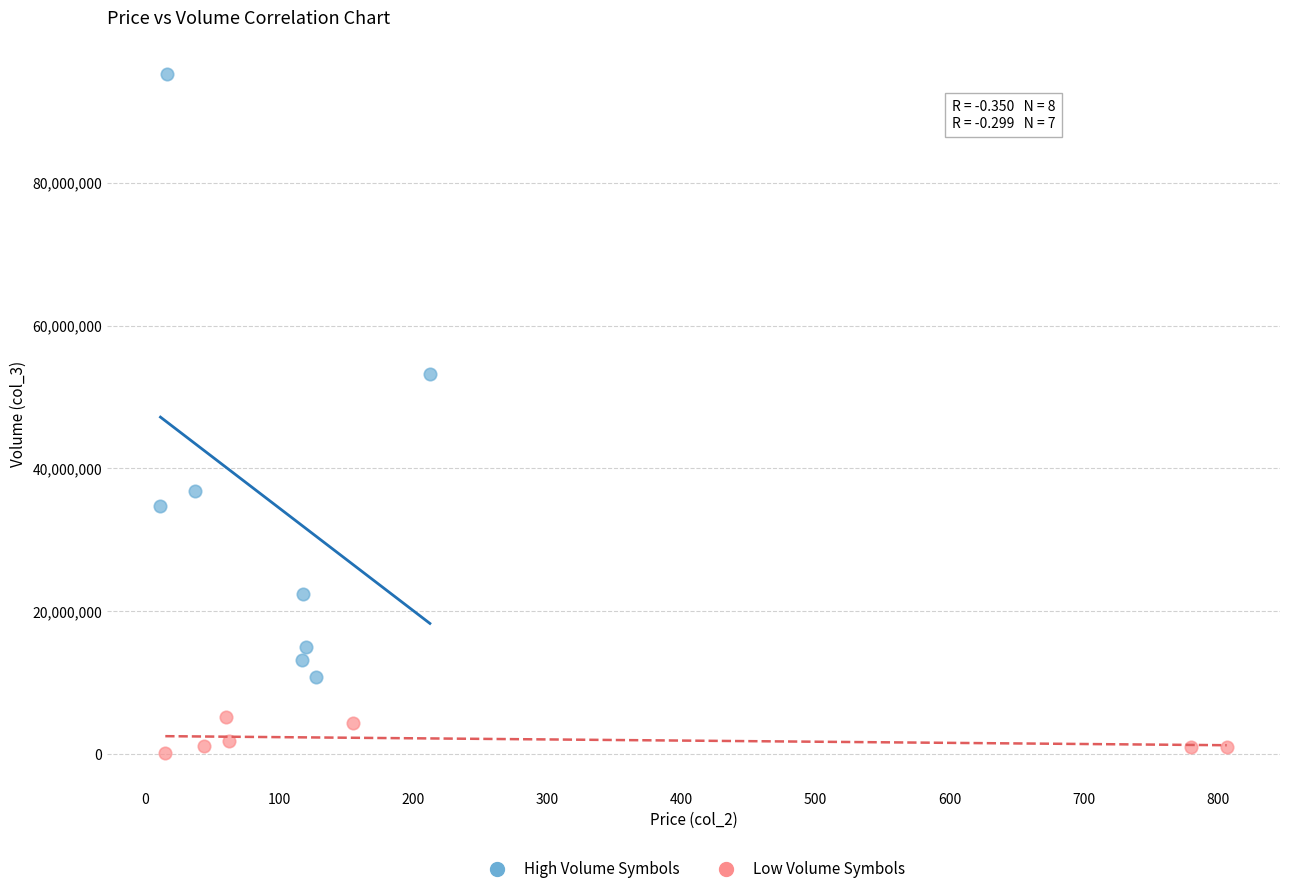

What are all the series names shown in the legend?

High Volume Symbols, Low Volume Symbols